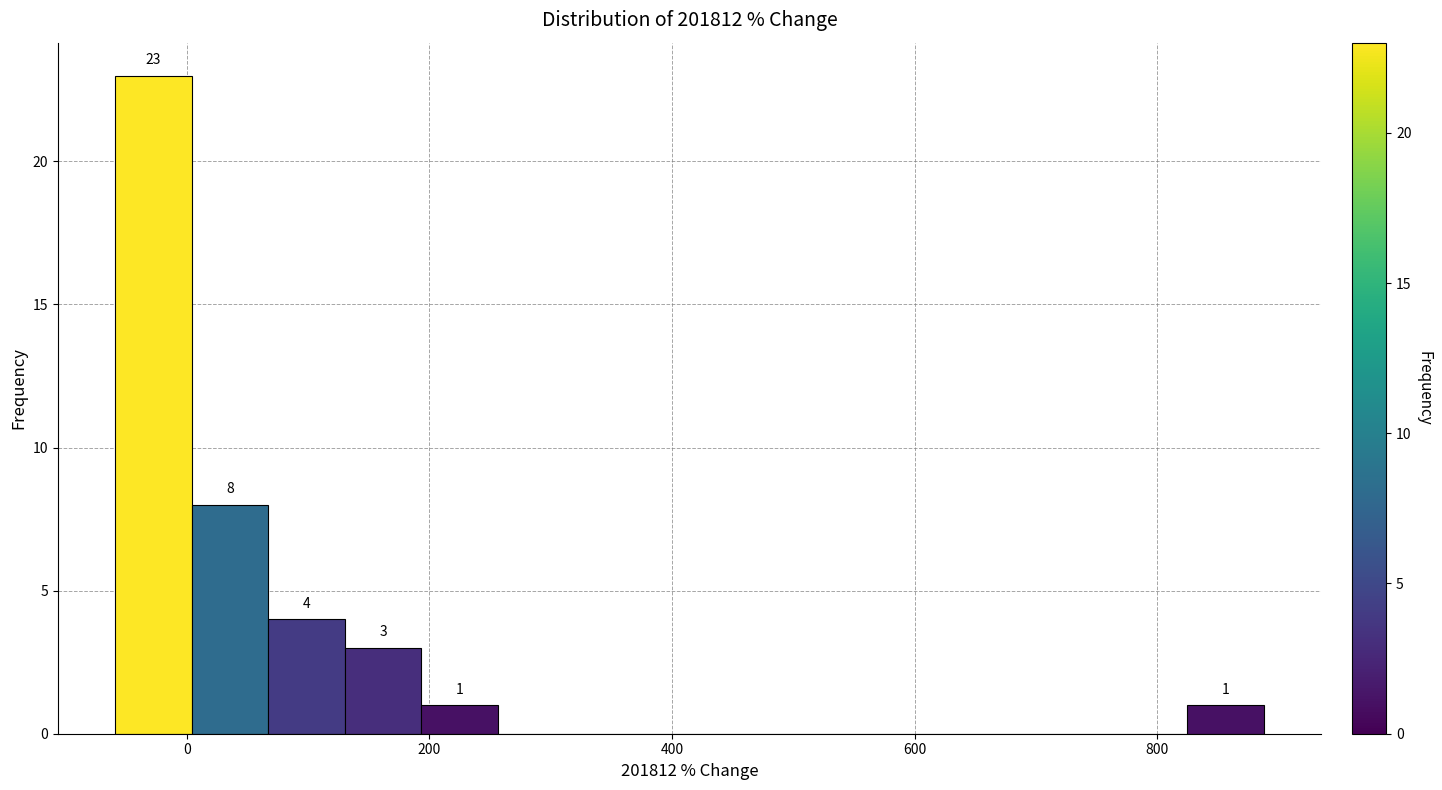

Read against the x-axis, roughly where is the centre of the tallest bar?

-20